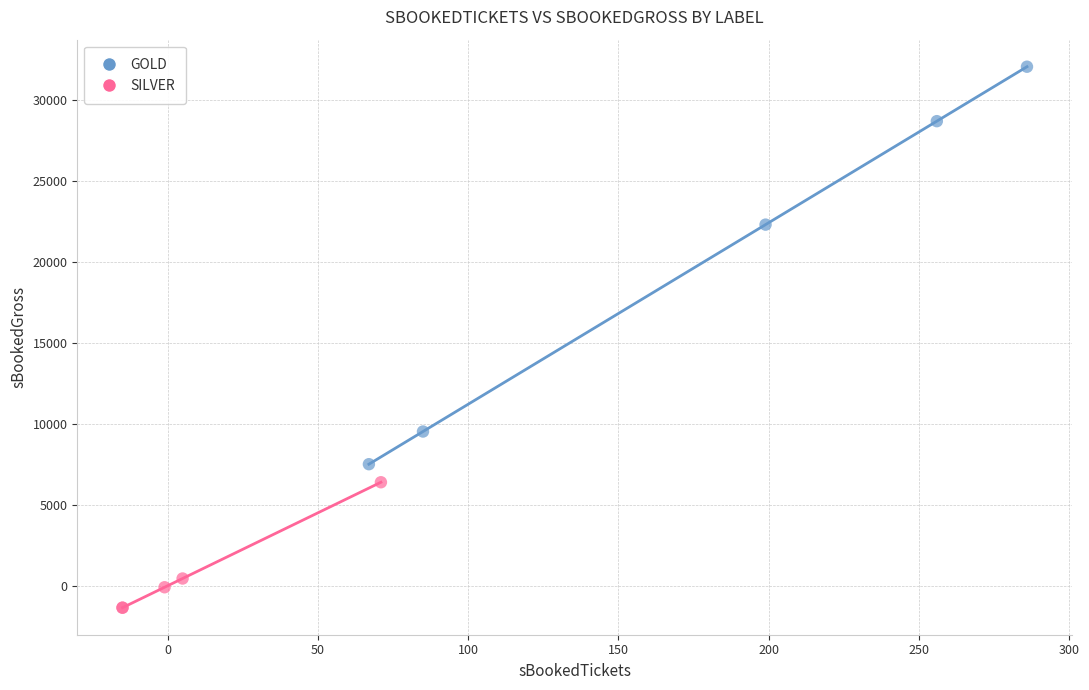

Which series reaches the minimum Y coordinate?

SILVER